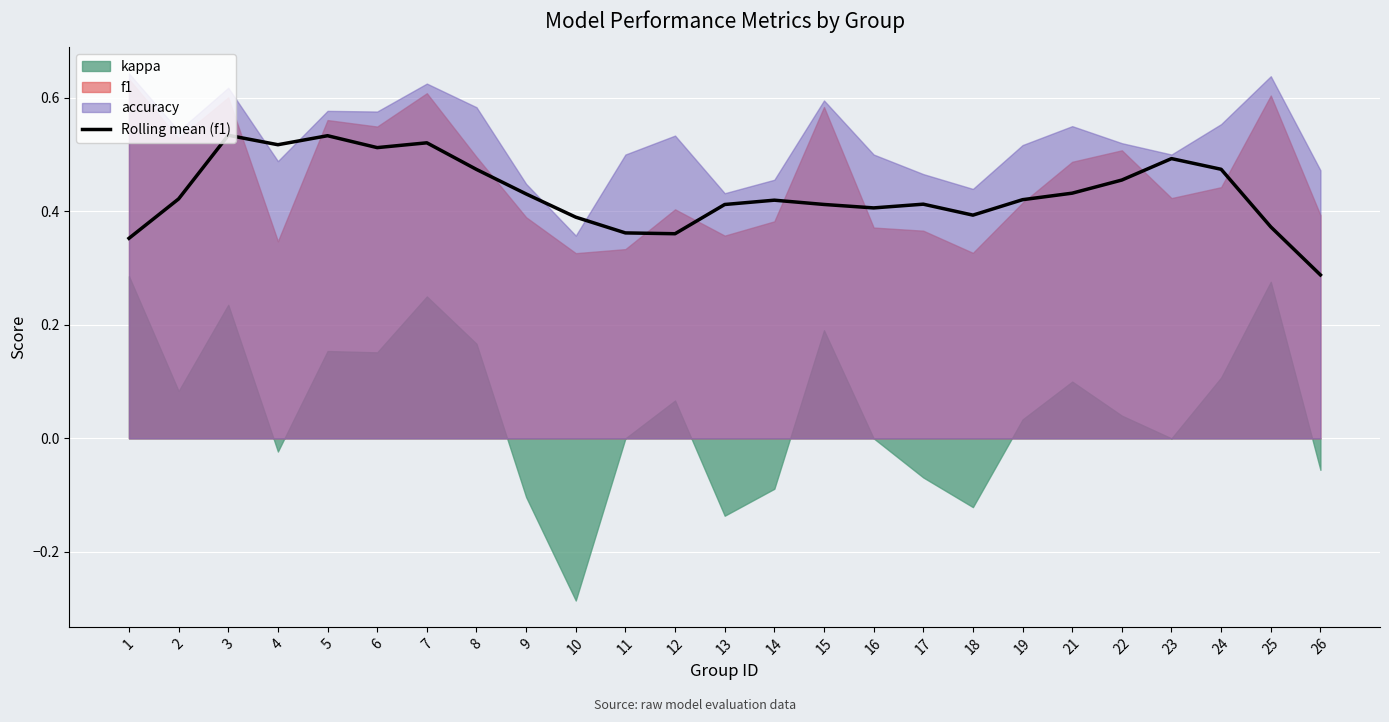

Is it true that Rolling mean (f1) equals 0.1 at 10?

False